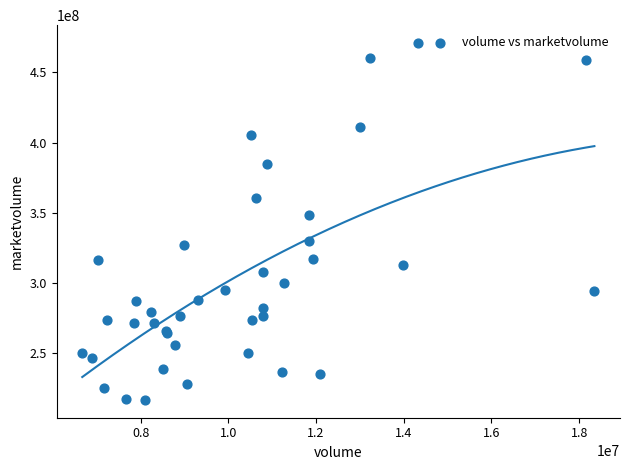

What Y value in the scatter plot is closest to 343761464?

348617728